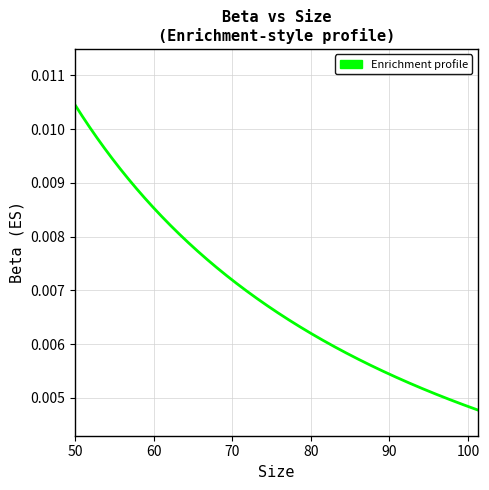

Does the chart display data point markers on the line(s)?

No